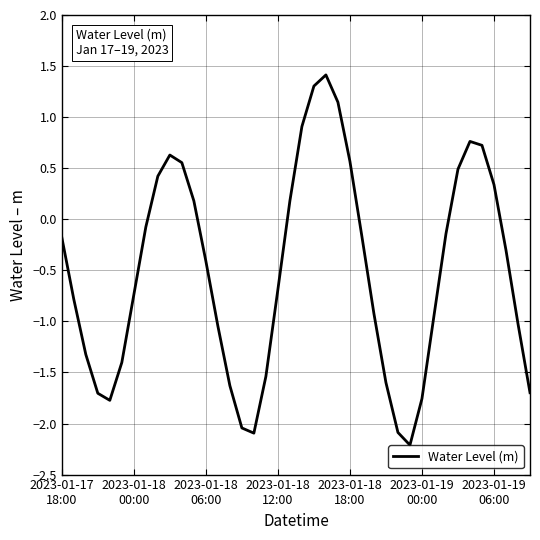

What is the difference between the maximum and minimum values?

3.6